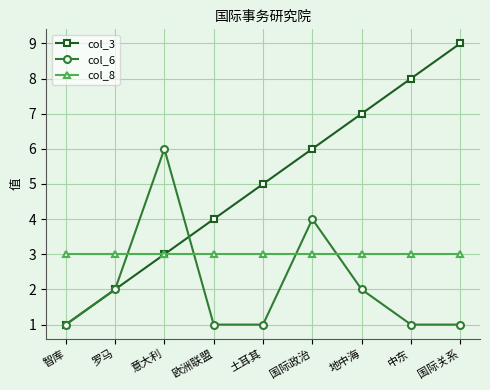

Reading left to right, transcribe all the data shown in this chart.

col_3: 1	2	3	4	5	6	7	8	9
col_6: 1	2	6	1	1	4	2	1	1
col_8: 3	3	3	3	3	3	3	3	3